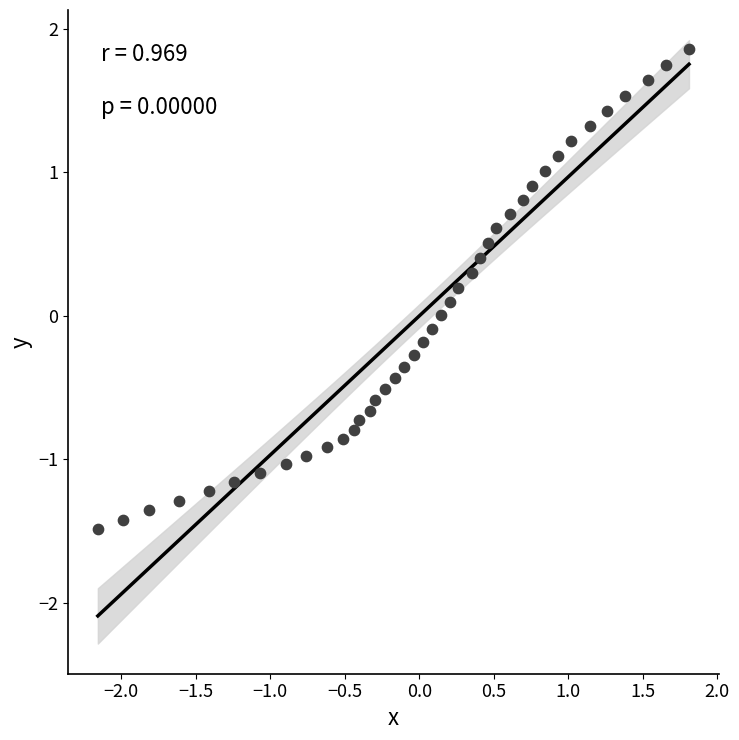

What is the range of X values (max minus min)?

4.0